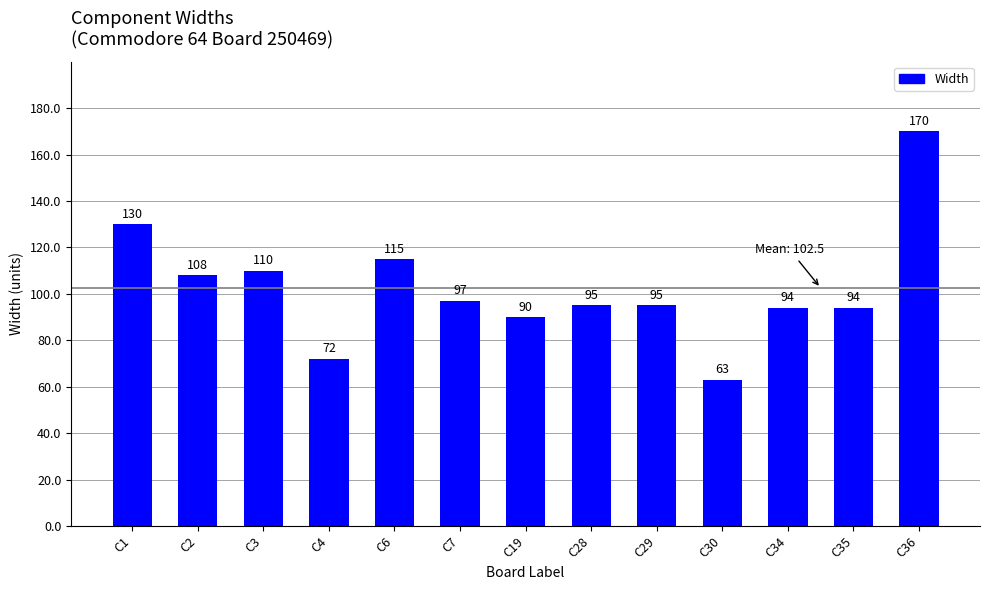

What is the difference between the second highest and second lowest values?

58